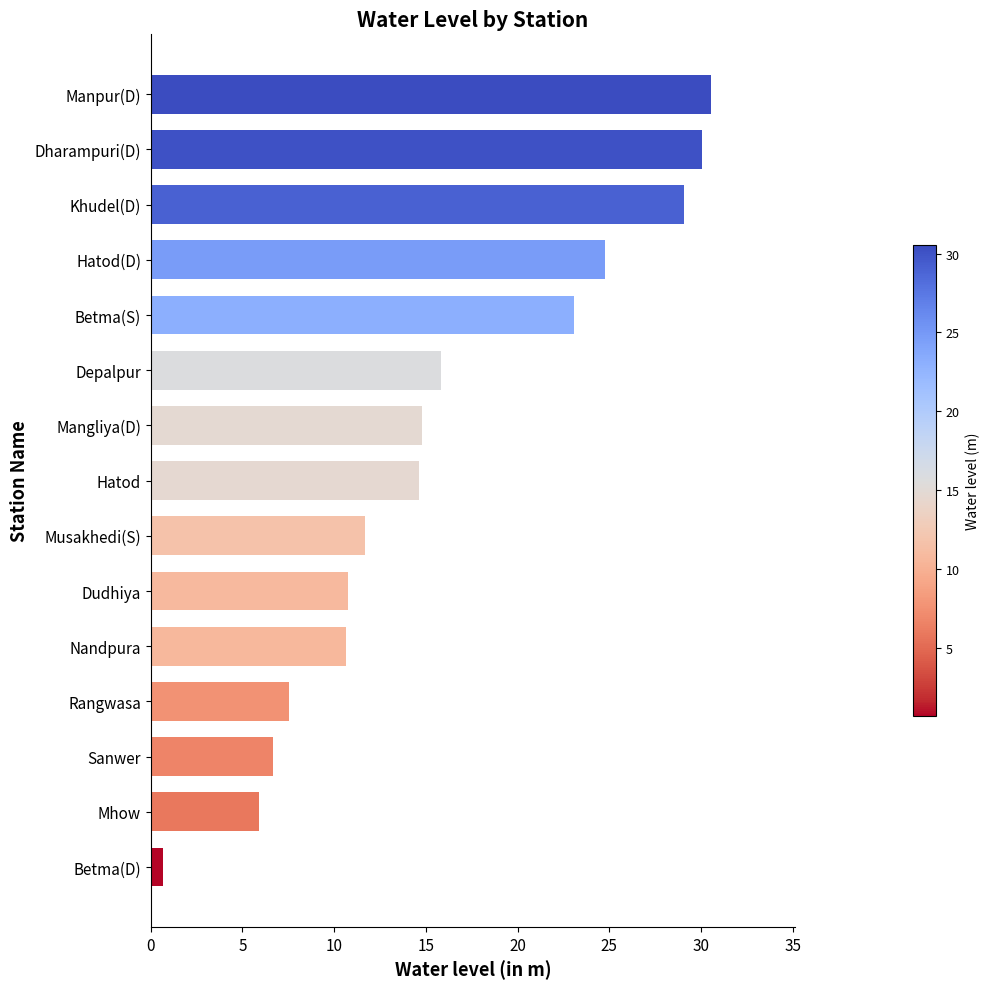

What is the difference between the second highest and second lowest values?

24.2